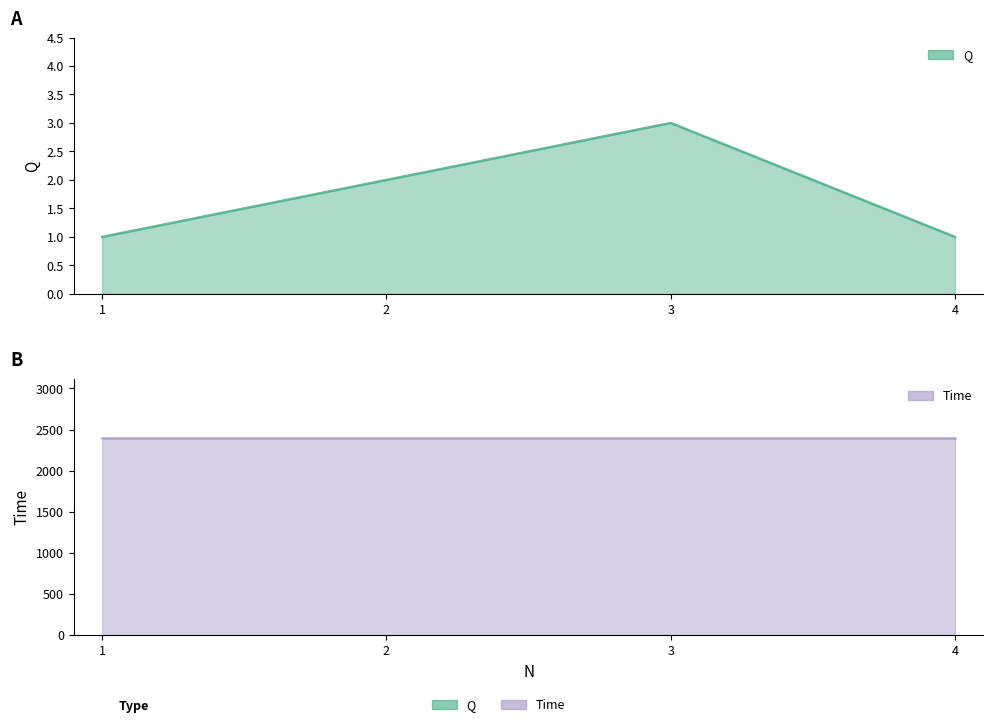

What is the value of the 1st point from the left?

1